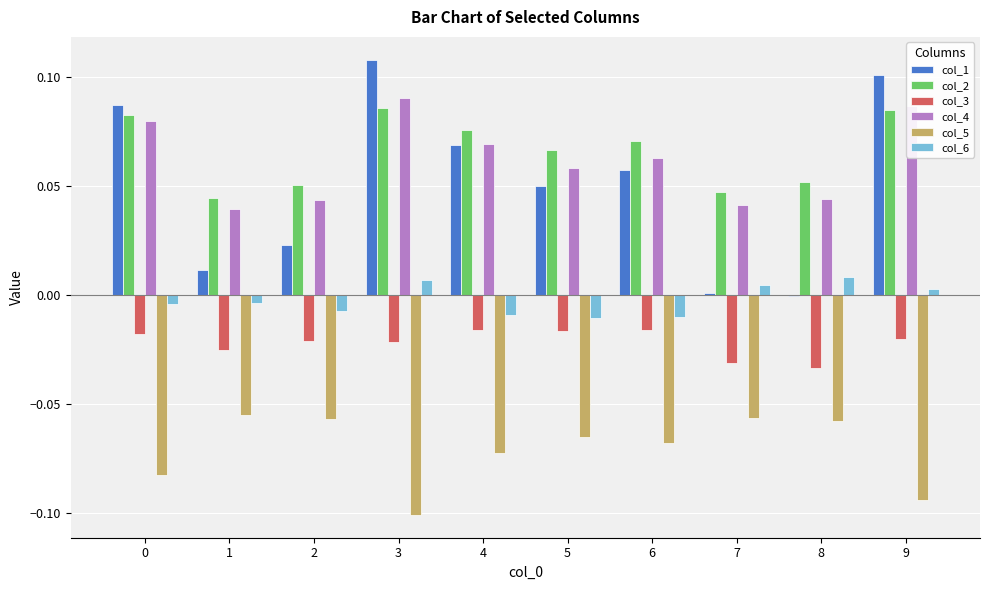

Is the value of col_5 at 6 greater than the value of col_6 at 7?

No